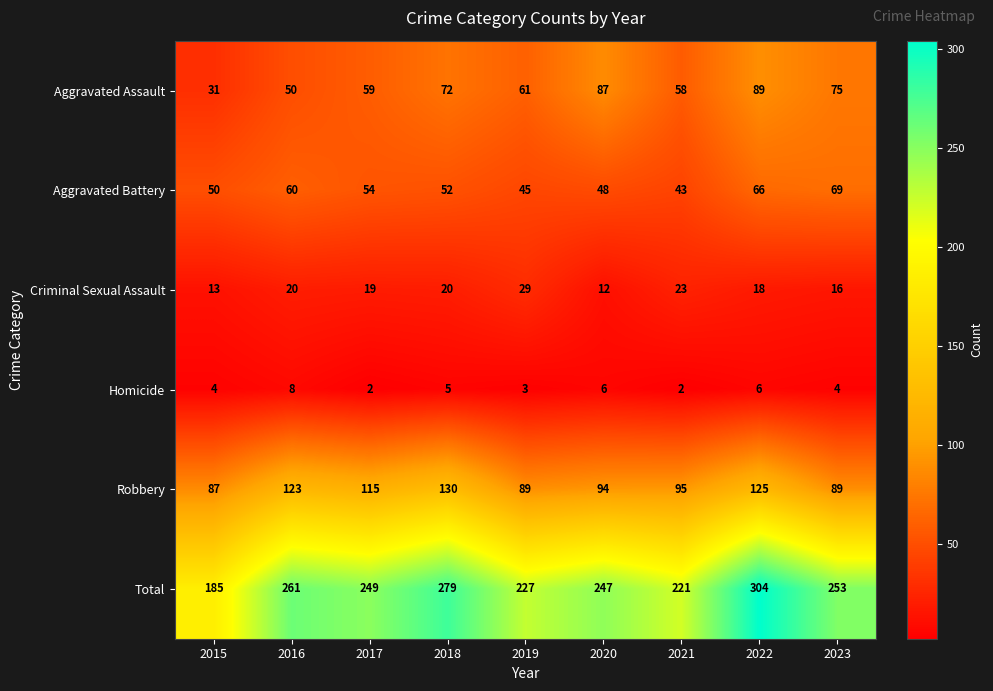

List the series in order of their peak value, highest first.

Total, Robbery, Aggravated Assault, Aggravated Battery, Criminal Sexual Assault, Homicide